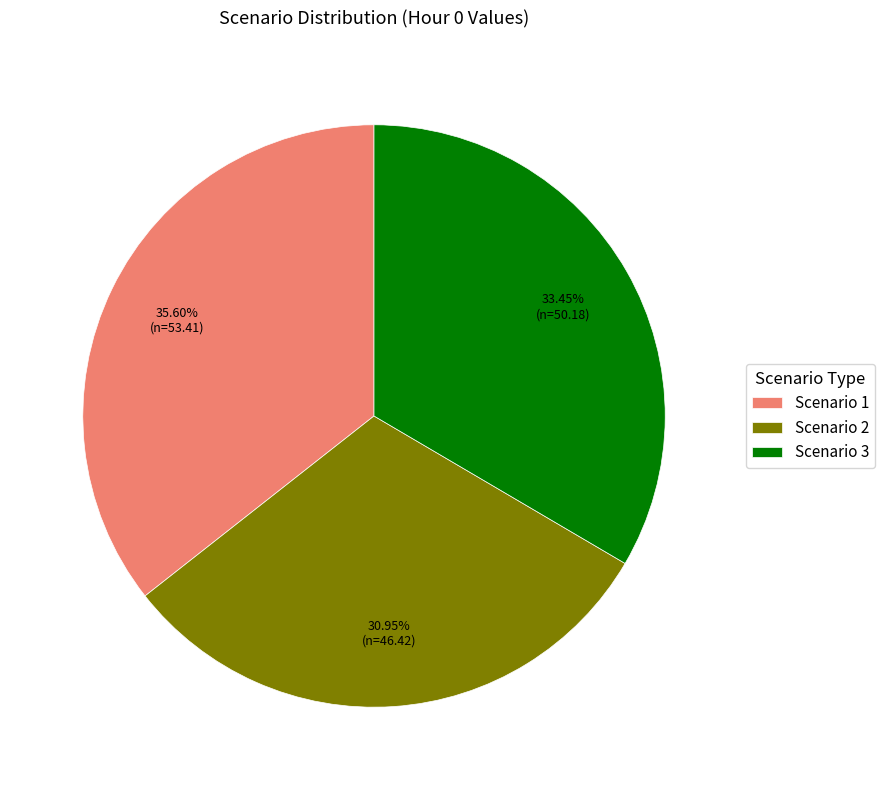

To the nearest percent, what is the difference between the Scenario 1 and Scenario 2 slice percentages?

5%